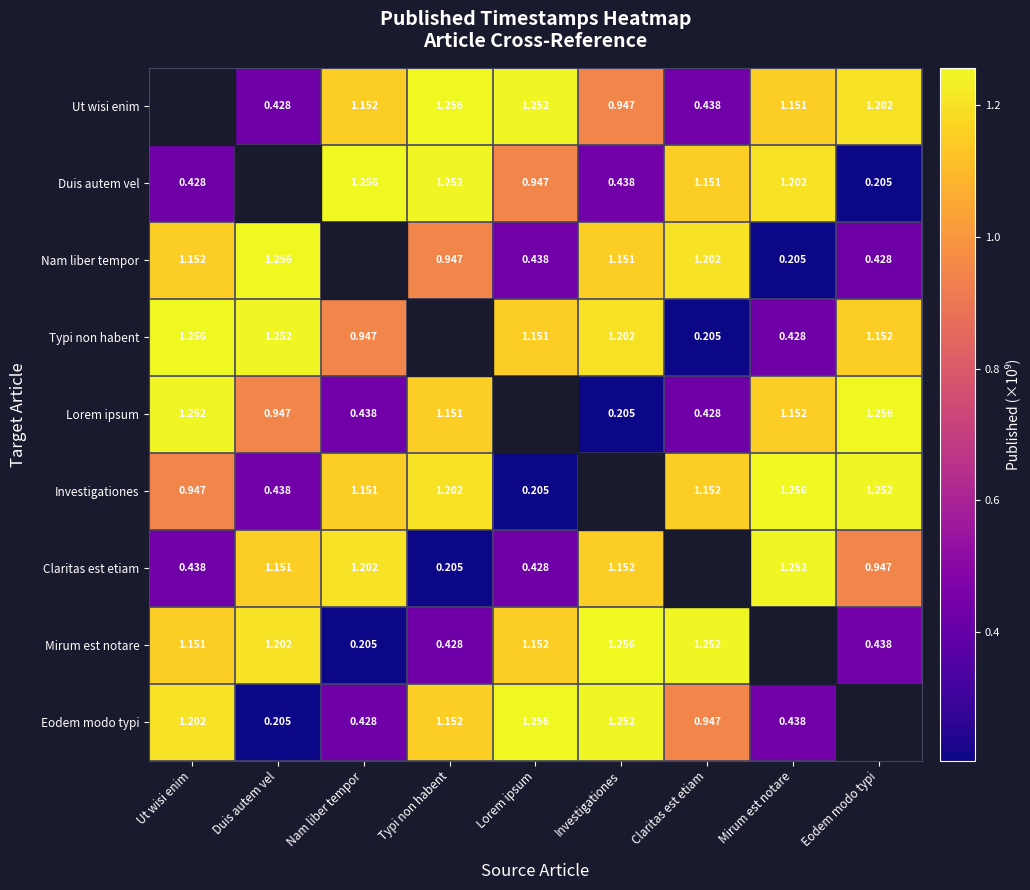

At which label is Duis autem vel closest to 0?

Eodem modo typi